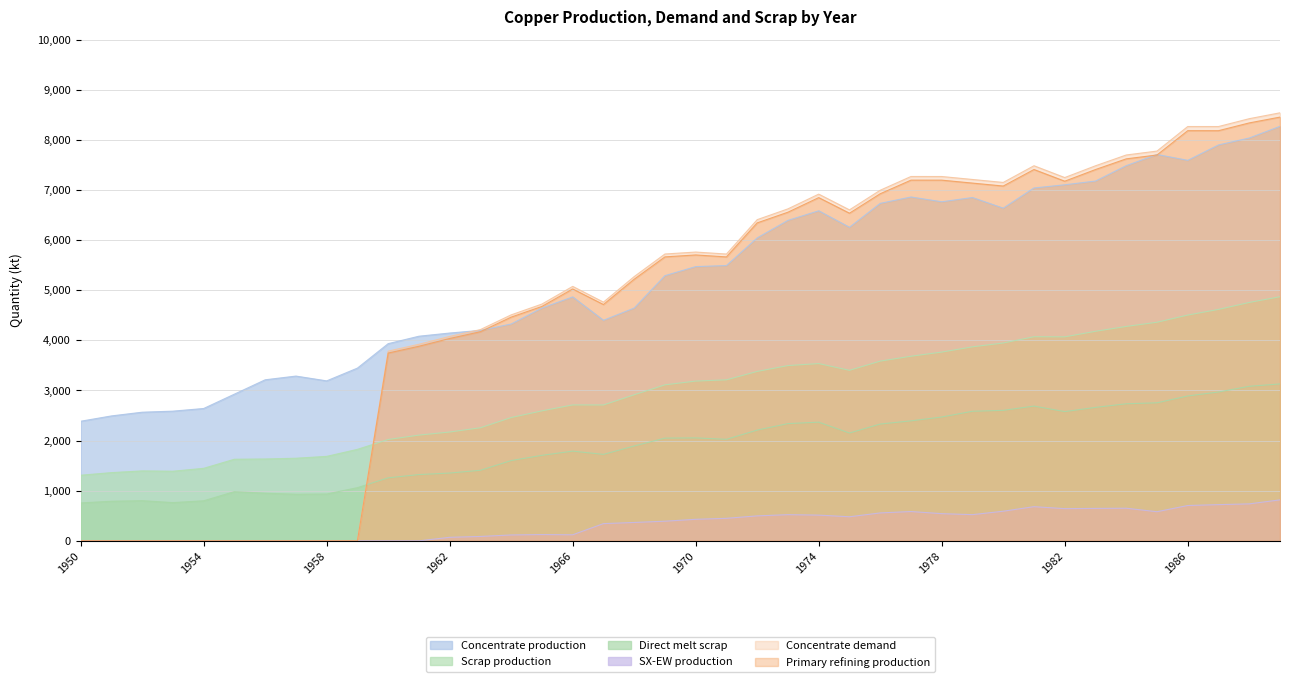

How many lines are shown in the chart?

6